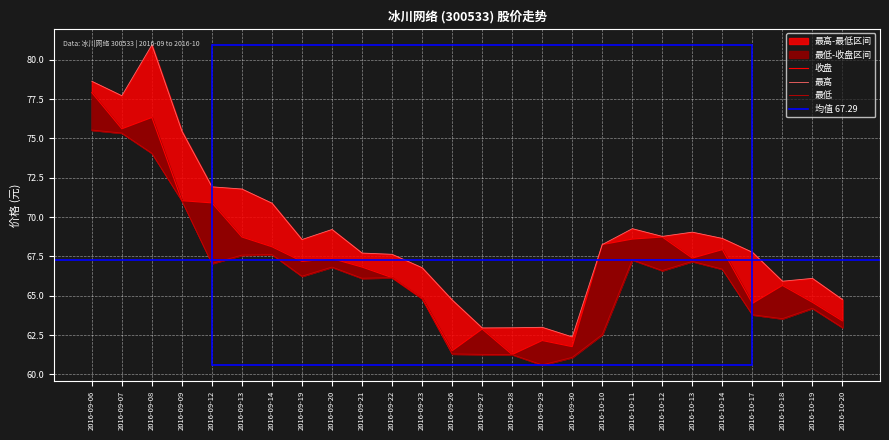

What is the difference between the 最低 values at 2016-10-13 and 2016-09-06?

8.3